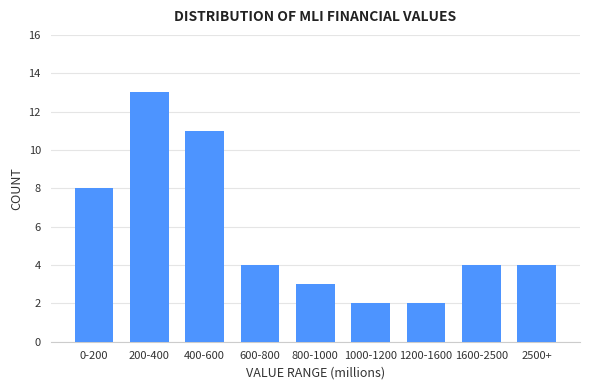

Reading right to left, what are all the values shown in this chart?

2500+=4	1600-2500=4	1200-1600=2	1000-1200=2	800-1000=3	600-800=4	400-600=11	200-400=13	0-200=8